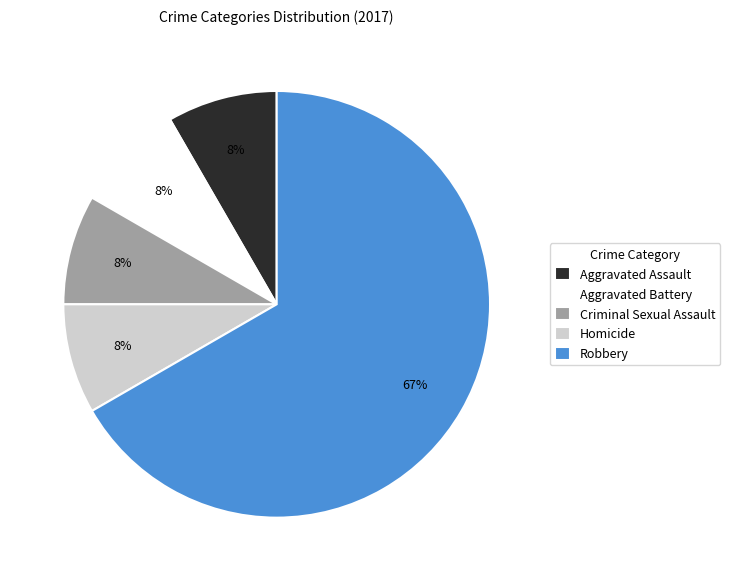

Which slice is the largest?

Robbery